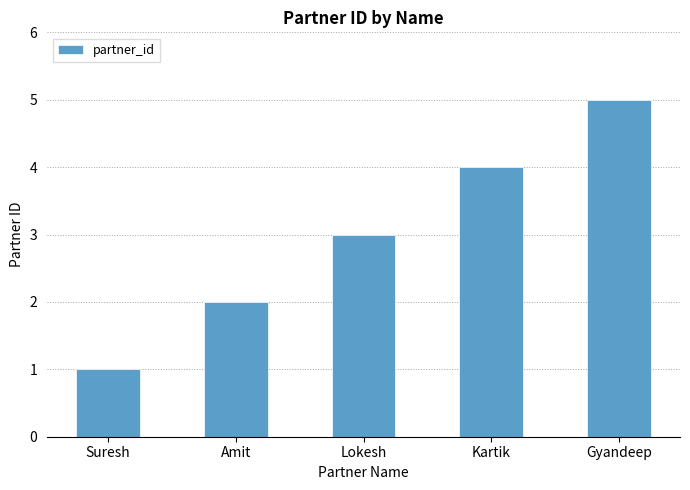

Does the chart contain stacked bars?

No